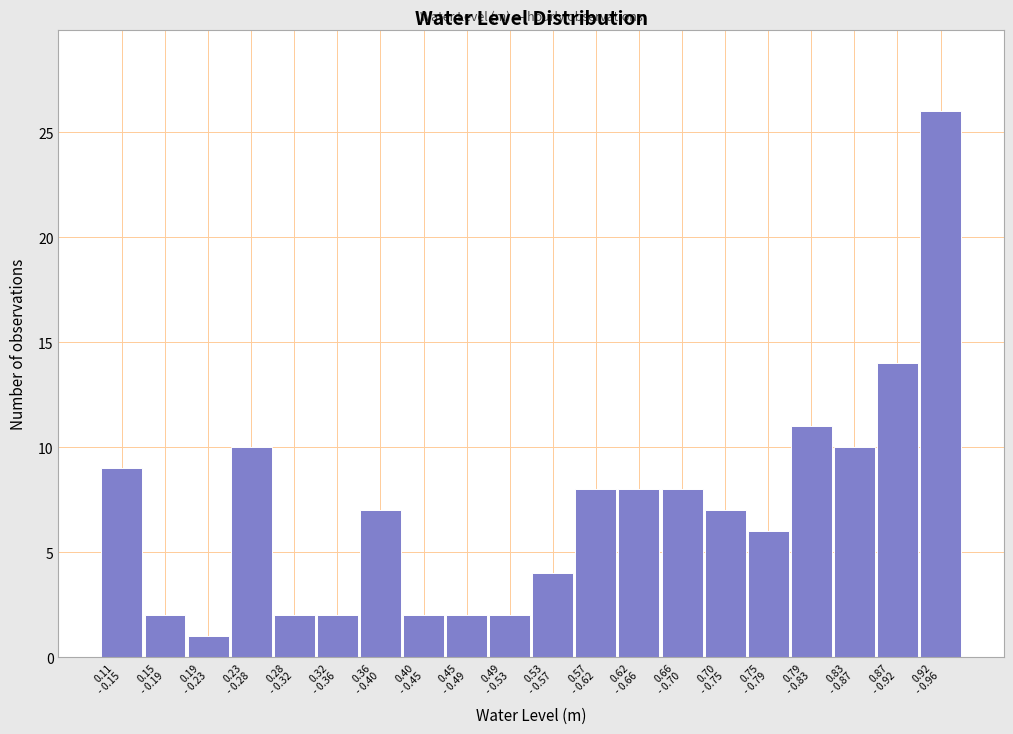

Reading left to right, what are all the values shown in this chart?

9	2	1	10	2	2	7	2	2	2	4	8	8	8	7	6	11	10	14	26